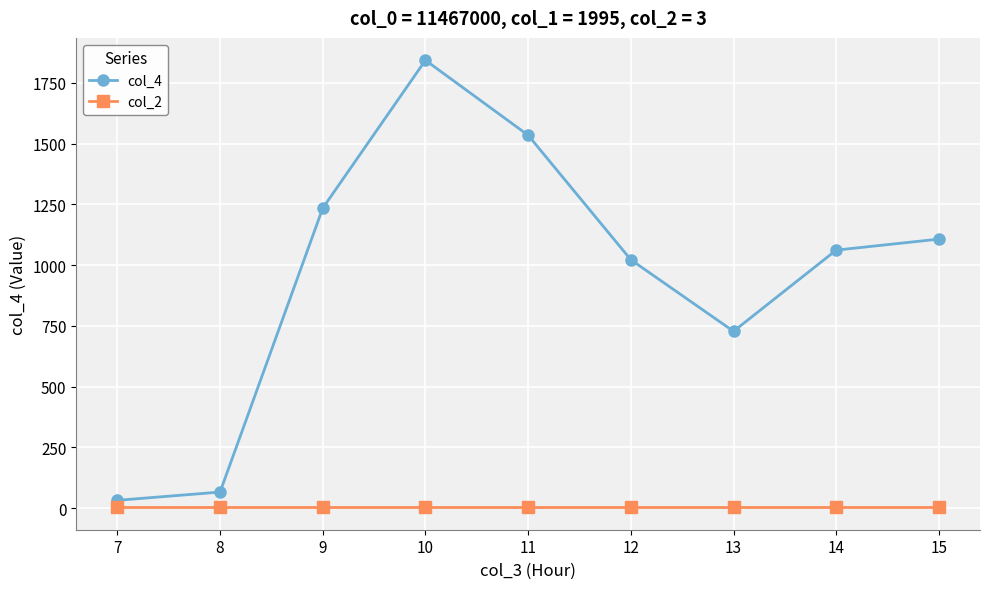

Which category has the highest value in the col_4 series?

10